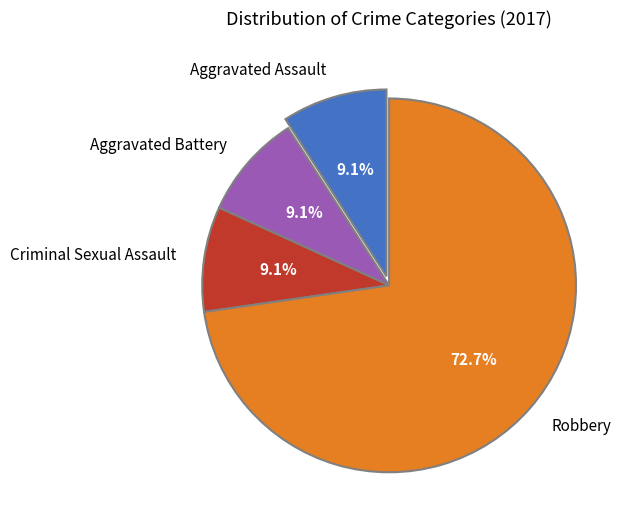

What portion of the pie excludes Aggravated Assault?

90.9%